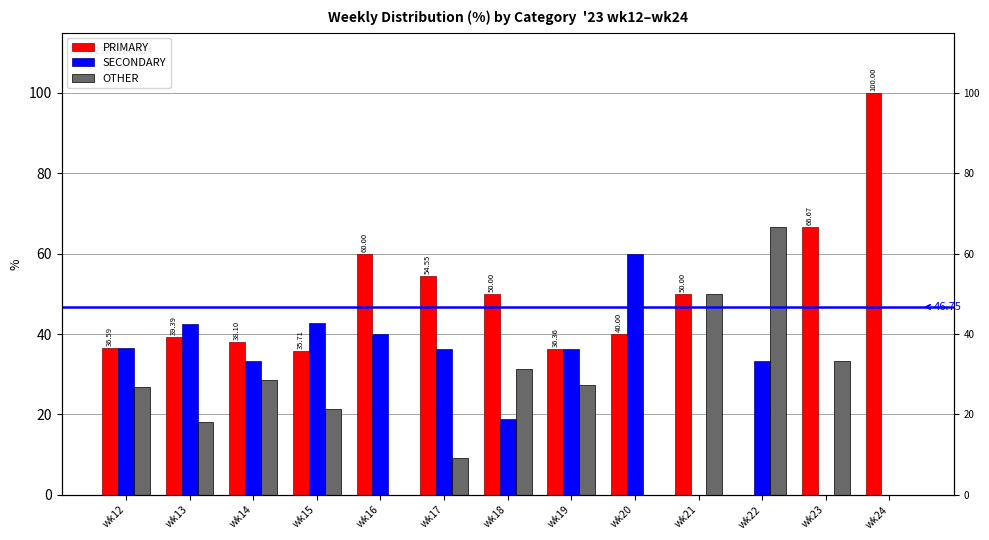

What is the difference between the maximum and minimum values in the SECONDARY series?

60.0